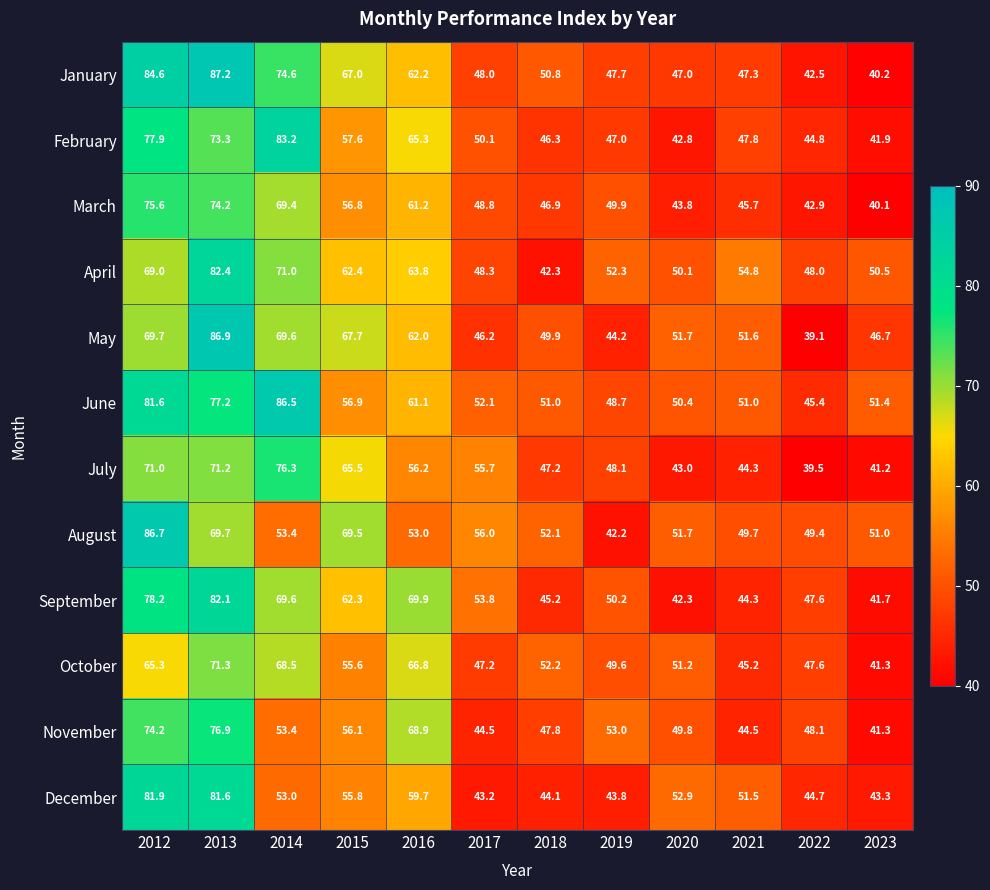

The value of June at 2013 is 77.2. True or false?

True